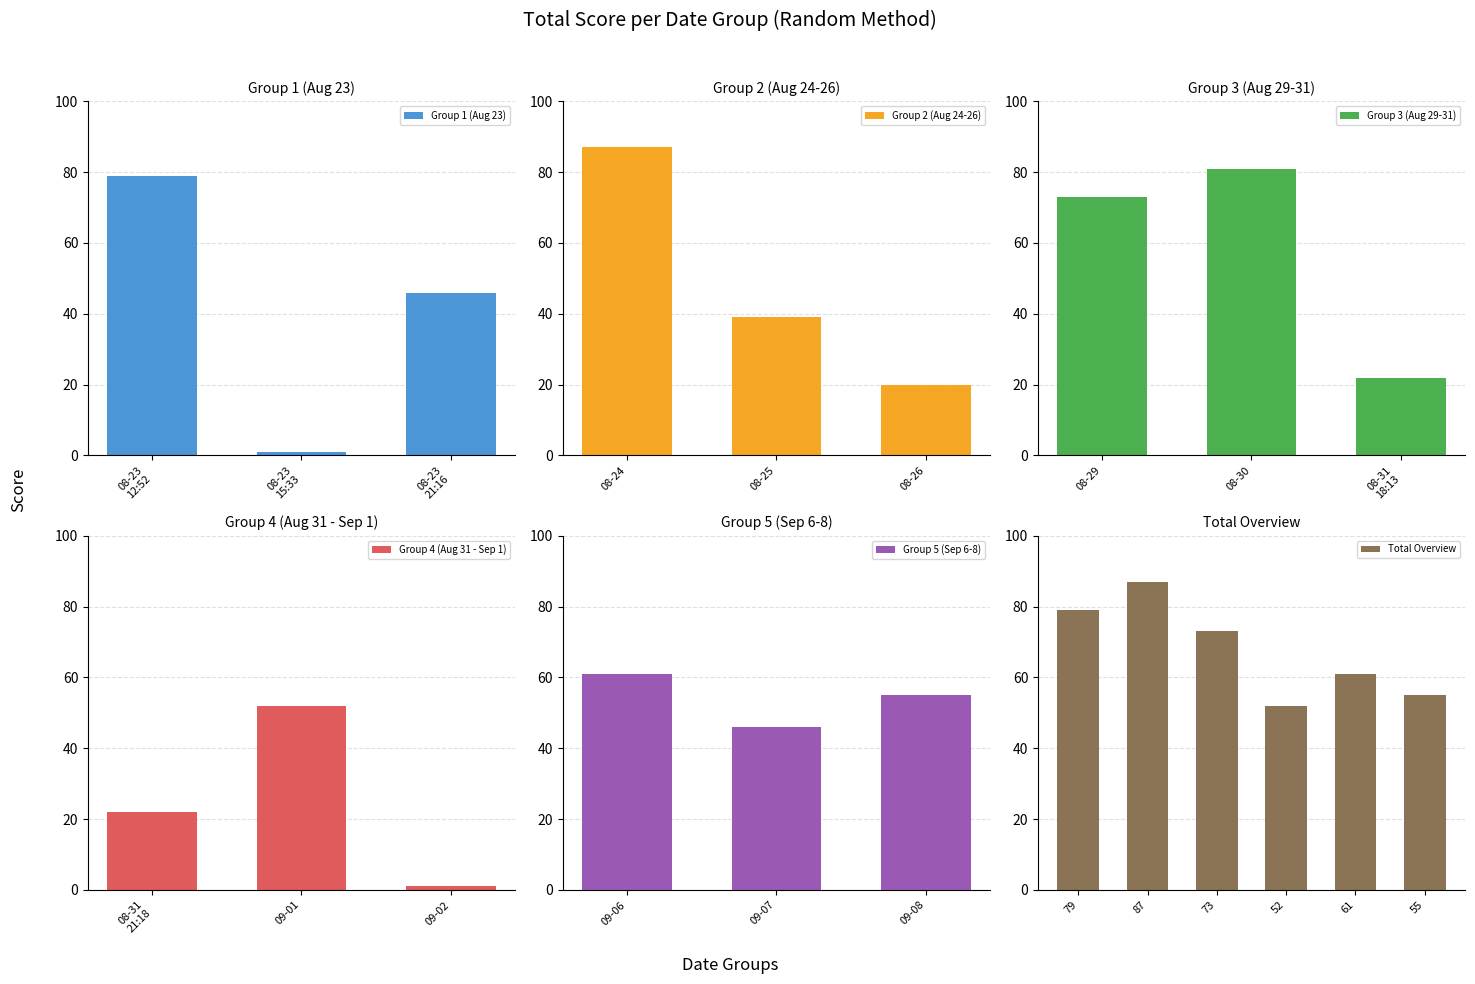

At which category does the chart reach its minimum across all series?

2016-08-23
15:33